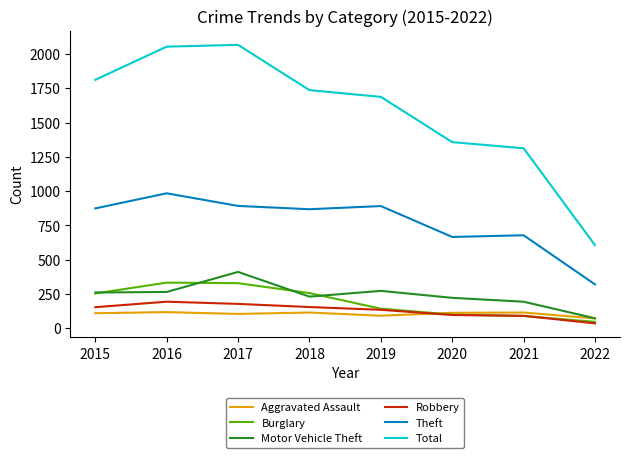

Which series has the widest spread of values?

Total